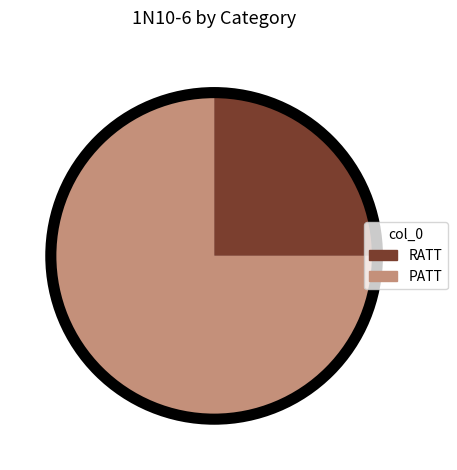

Is PATT the majority of the pie?

Yes